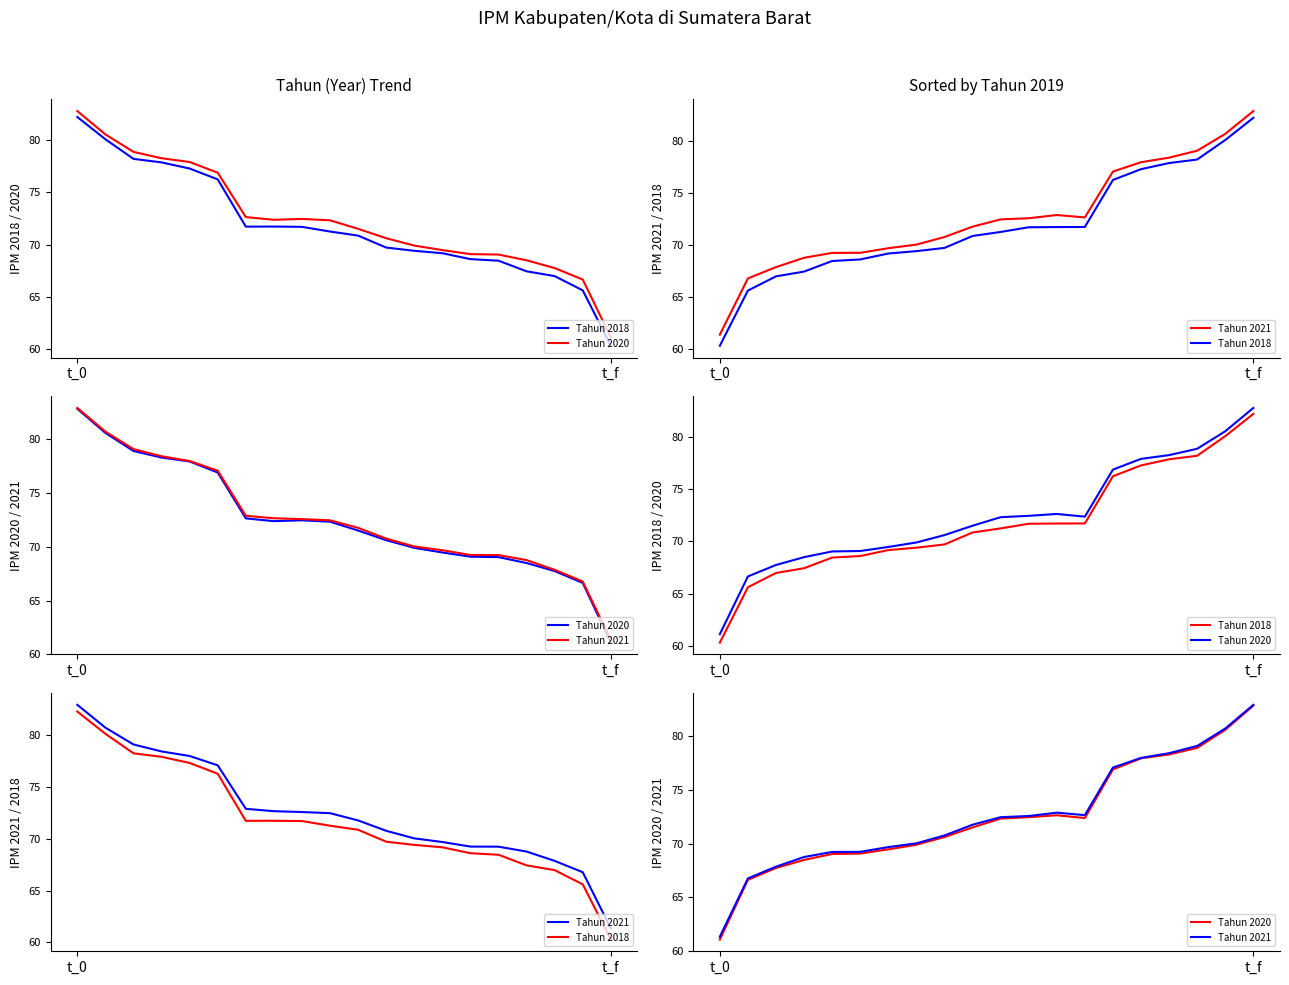

Is it true that Tahun 2021 equals 43.4 at 6?

False